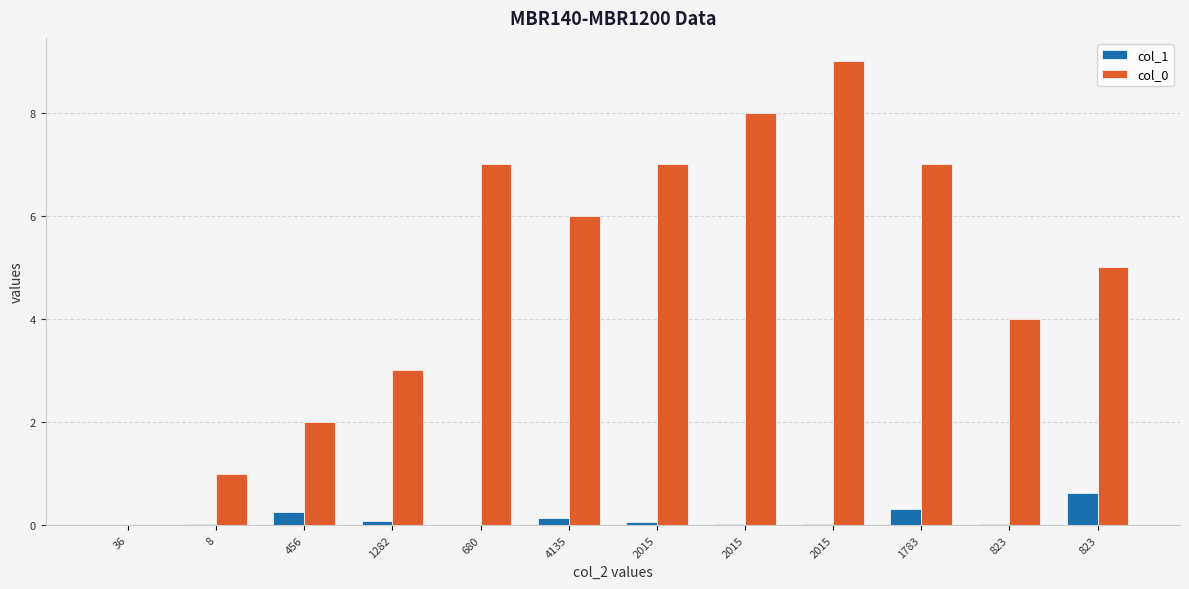

How many values in col_0 are above zero?

11